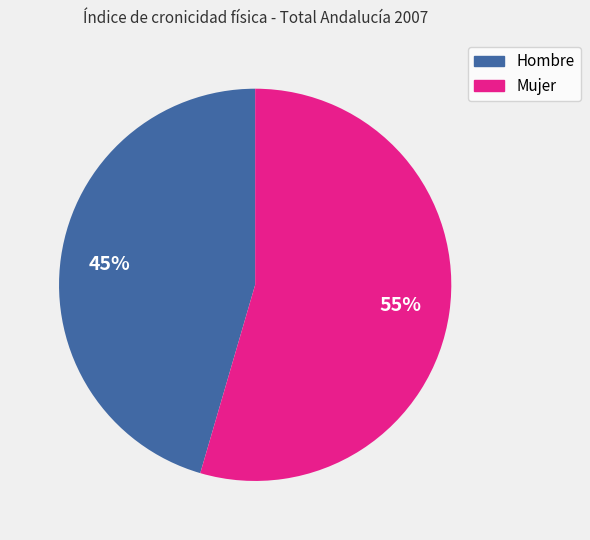

Is it true that Mujer is 55% of the pie?

True